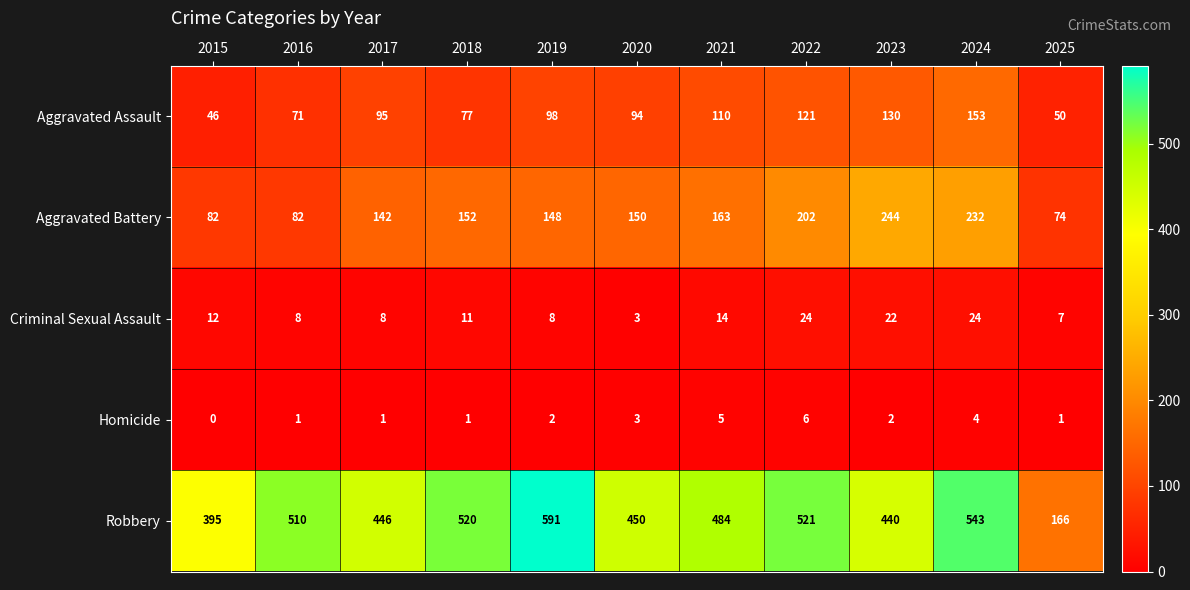

What is the difference between the highest and lowest values at 2023?

438